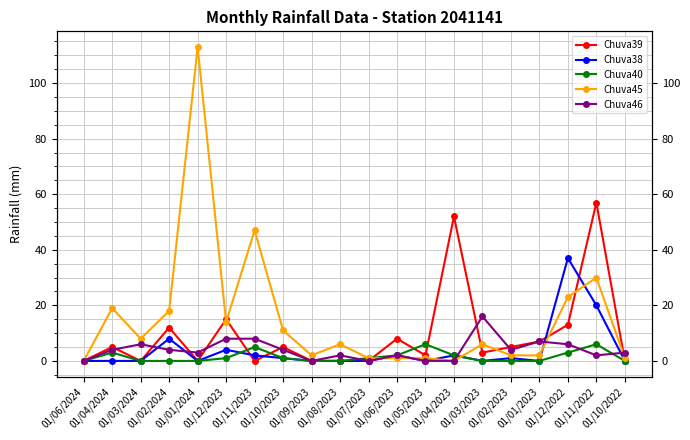

Reading left to right, transcribe all the data shown in this chart.

Chuva39: 01/06/2024=0	01/04/2024=5	01/03/2024=0	01/02/2024=12	01/01/2024=0	01/12/2023=15	01/11/2023=0	01/10/2023=5	01/09/2023=0	01/08/2023=0	01/07/2023=0	01/06/2023=8	01/05/2023=2	01/04/2023=52	01/03/2023=3	01/02/2023=5	01/01/2023=7	01/12/2022=13	01/11/2022=57	01/10/2022=0
Chuva38: 01/06/2024=0	01/04/2024=0	01/03/2024=0	01/02/2024=8	01/01/2024=0	01/12/2023=4	01/11/2023=2	01/10/2023=1	01/09/2023=0	01/08/2023=0	01/07/2023=0	01/06/2023=2	01/05/2023=0	01/04/2023=2	01/03/2023=0	01/02/2023=1	01/01/2023=0	01/12/2022=37	01/11/2022=20	01/10/2022=0
Chuva40: 01/06/2024=0	01/04/2024=3	01/03/2024=0	01/02/2024=0	01/01/2024=0	01/12/2023=1	01/11/2023=5	01/10/2023=1	01/09/2023=0	01/08/2023=0	01/07/2023=1	01/06/2023=2	01/05/2023=6	01/04/2023=2	01/03/2023=0	01/02/2023=0	01/01/2023=0	01/12/2022=3	01/11/2022=6	01/10/2022=0
Chuva45: 01/06/2024=0	01/04/2024=19	01/03/2024=8	01/02/2024=18	01/01/2024=113	01/12/2023=14	01/11/2023=47	01/10/2023=11	01/09/2023=2	01/08/2023=6	01/07/2023=1	01/06/2023=1	01/05/2023=1	01/04/2023=0	01/03/2023=6	01/02/2023=2	01/01/2023=2	01/12/2022=23	01/11/2022=30	01/10/2022=1
Chuva46: 01/06/2024=0	01/04/2024=4	01/03/2024=6	01/02/2024=4	01/01/2024=3	01/12/2023=8	01/11/2023=8	01/10/2023=4	01/09/2023=0	01/08/2023=2	01/07/2023=0	01/06/2023=2	01/05/2023=0	01/04/2023=0	01/03/2023=16	01/02/2023=4	01/01/2023=7	01/12/2022=6	01/11/2022=2	01/10/2022=3